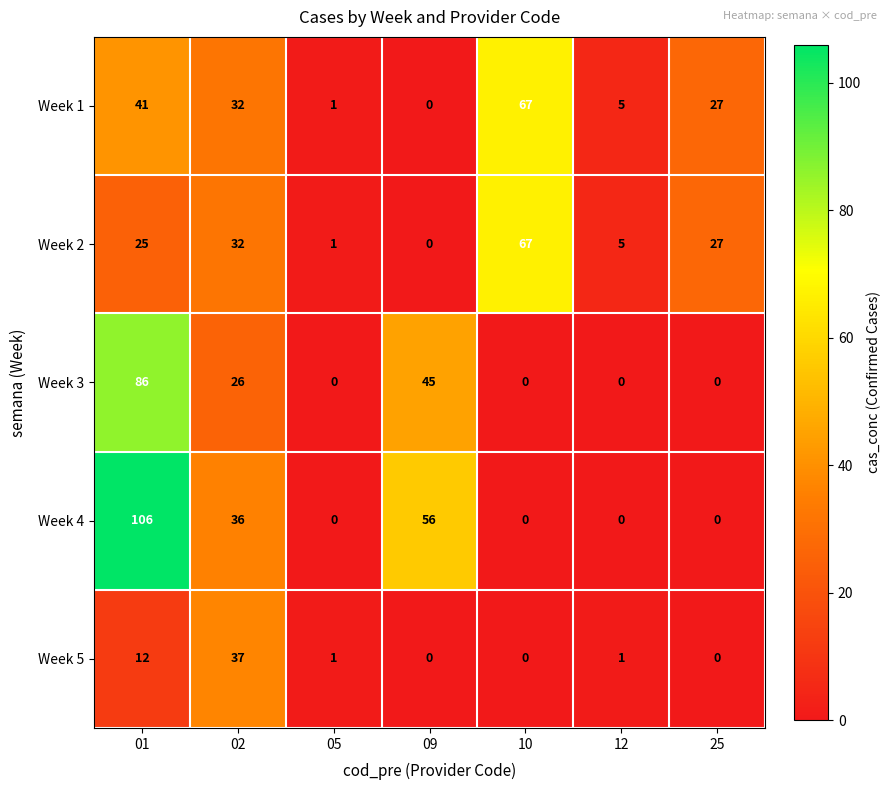

What is the difference between the Week 5 values at 02 and 01?

25